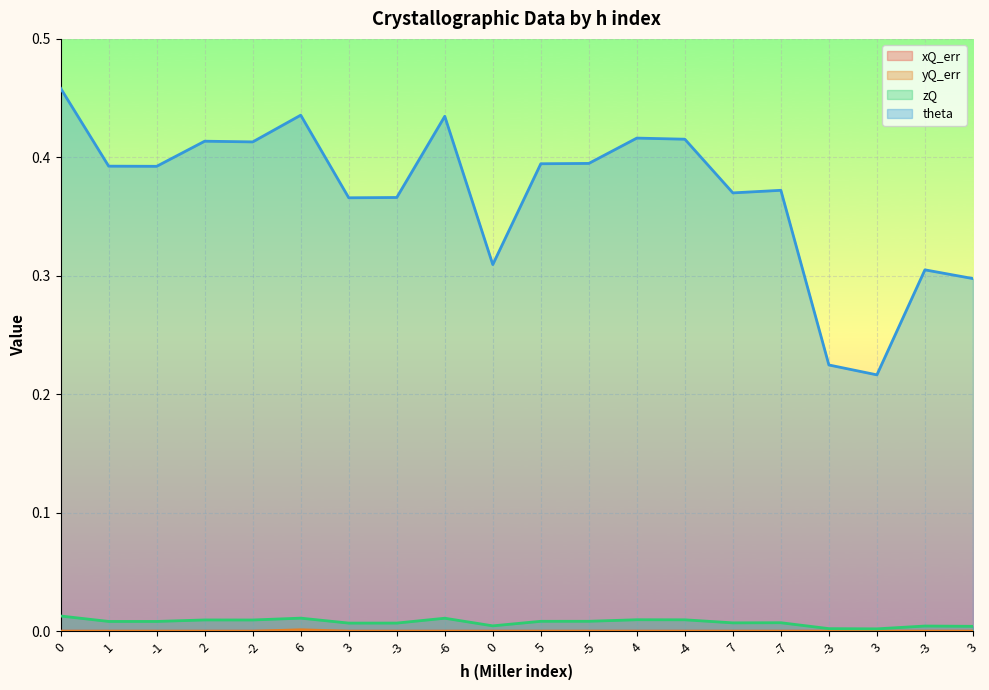

Between -1 and -3, which series saw the biggest shift?

theta